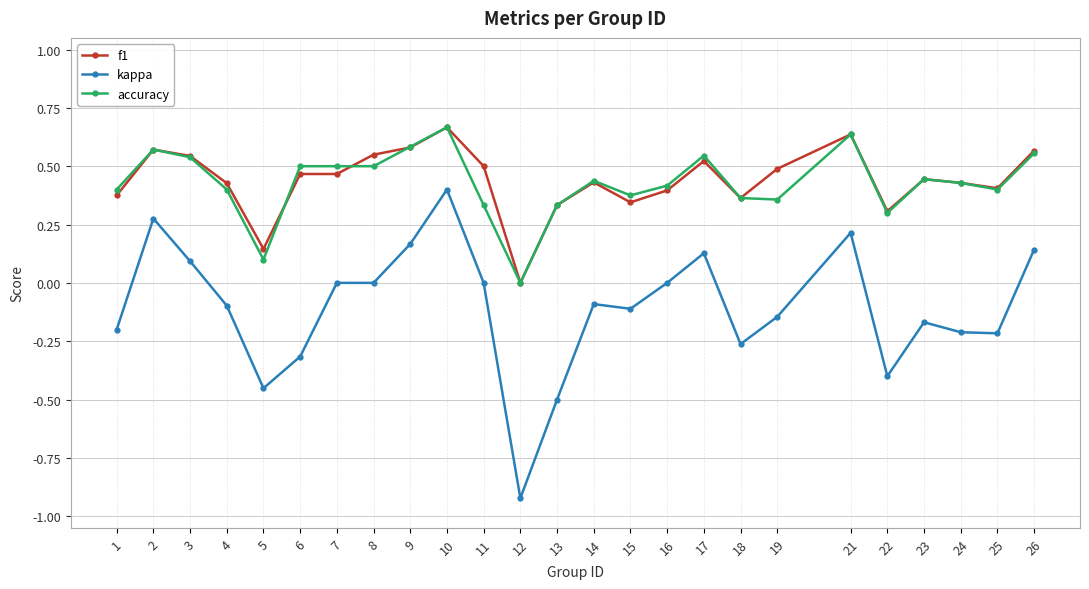

True or false: f1 and kappa cross at least once.

False